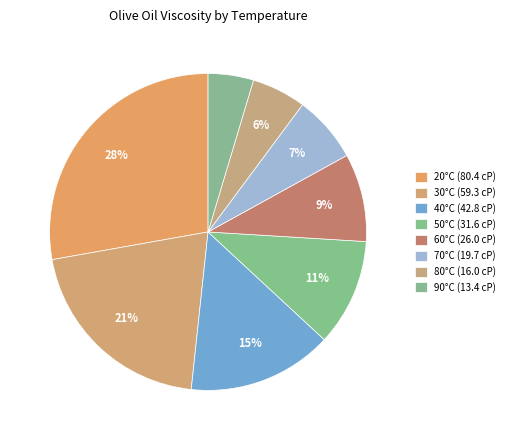

The 60°C slice represents 9% of the pie. True or false?

True